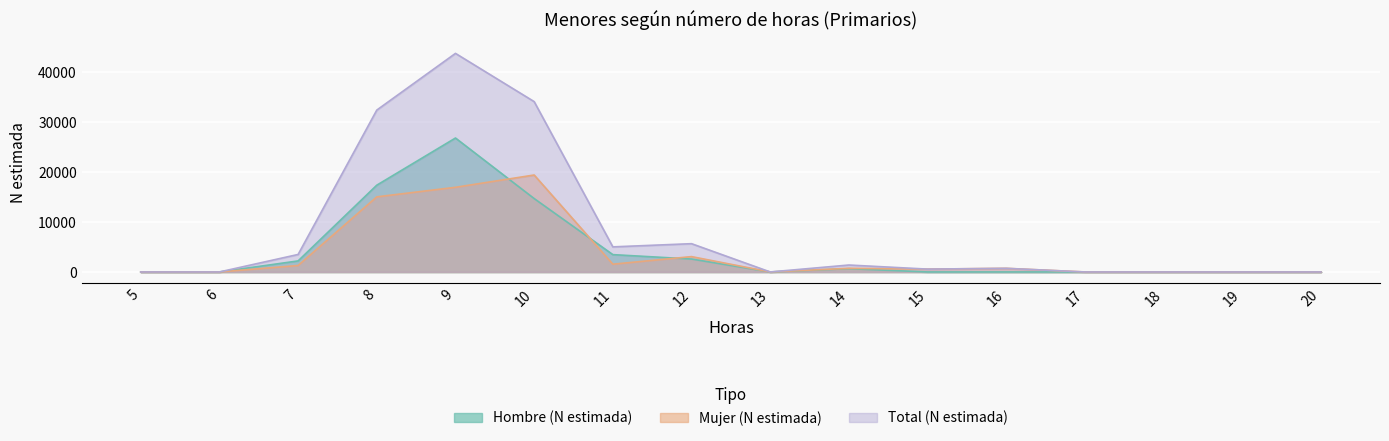

What is the sum of all Mujer (N estimada) values?

59379